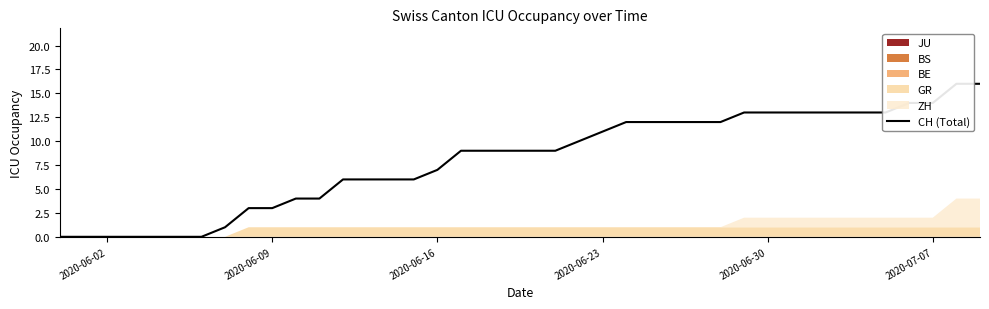

Does the chart display data point markers on the line(s)?

No